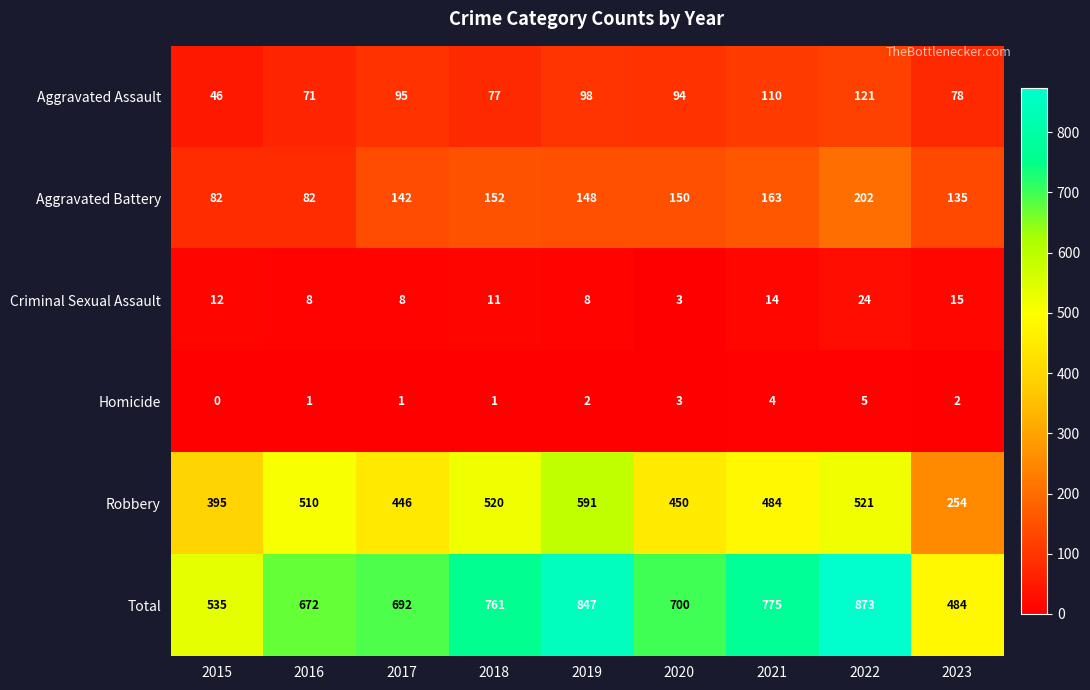

Is it true that Aggravated Battery equals 150 at 2020?

True